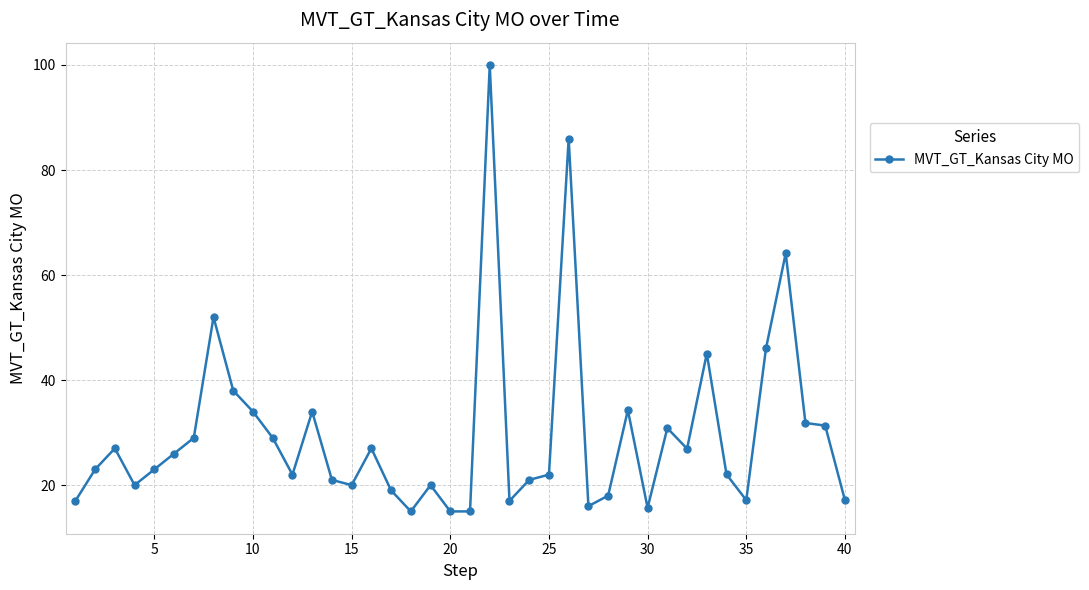

What is the value of the 17th point from the left?

19.0